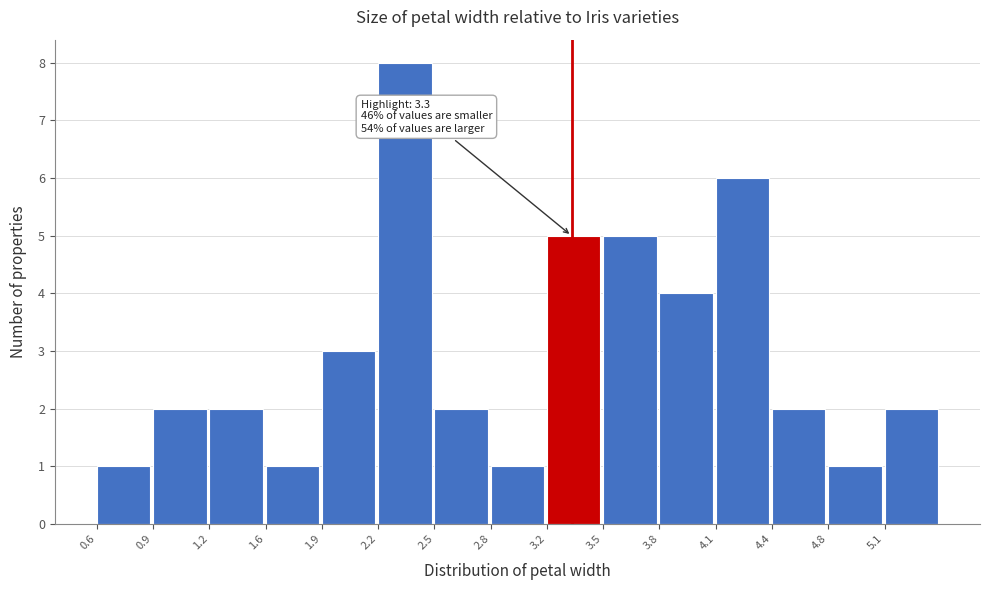

Over which range of the x-axis is the bar tallest?

2.20 to 2.52